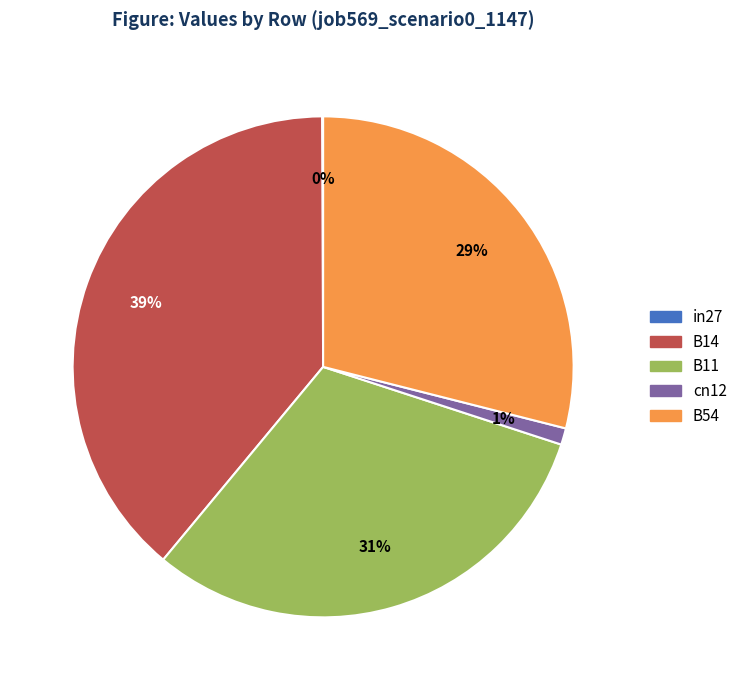

True or false: B14 accounts for 39% of the total.

True